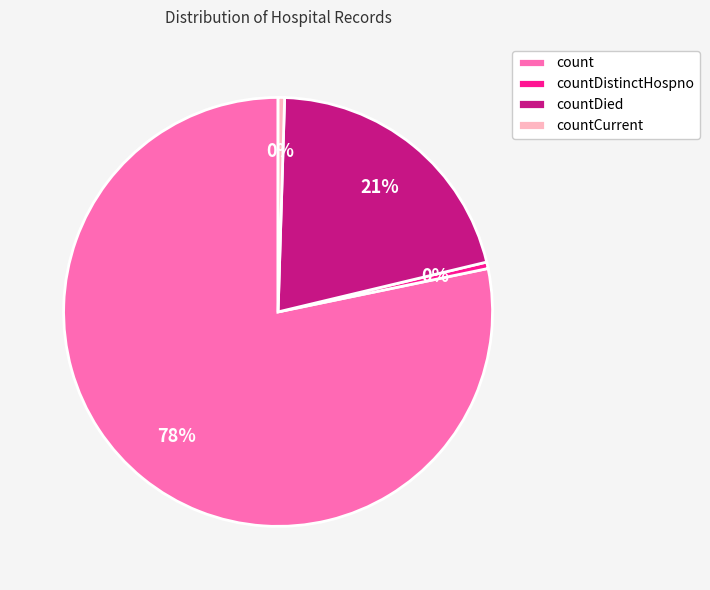

Is it true that countDistinctHospno is 15% of the pie?

False